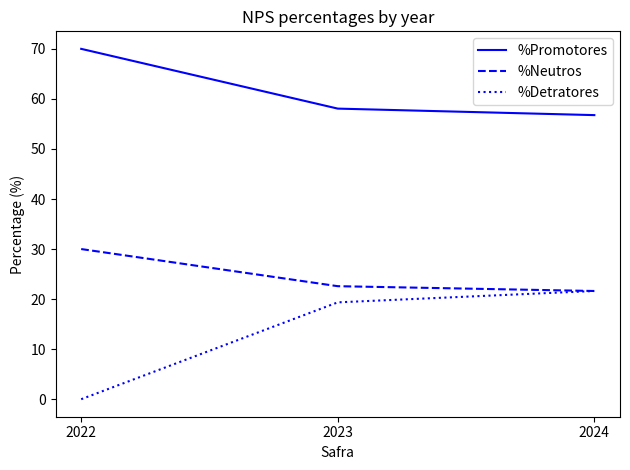

What is the difference between the maximum and minimum values in the %Promotores series?

13.2